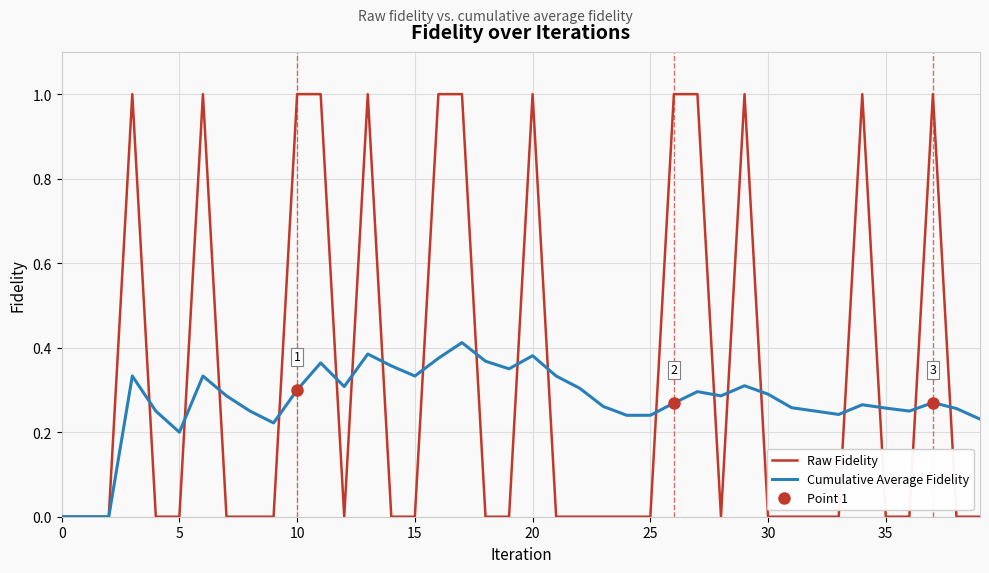

Rank the series by their average value, from lowest to highest.

Cumulative Average Fidelity, Raw Fidelity